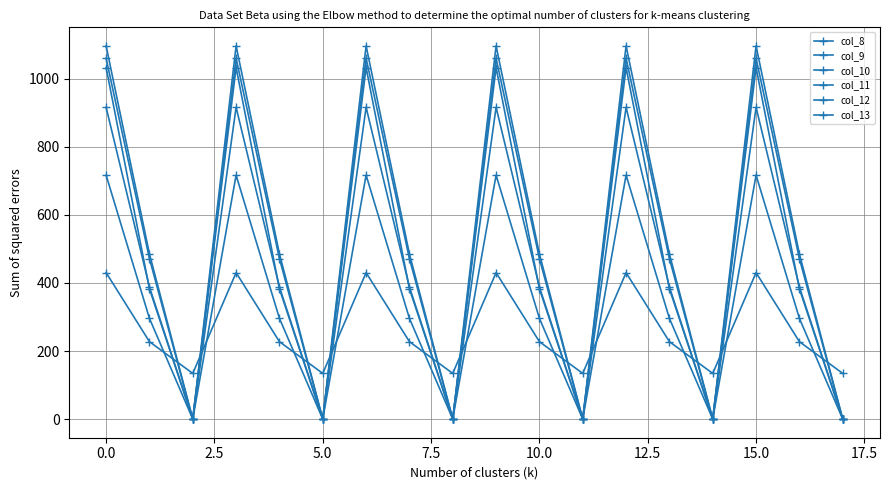

True or false: col_10 has more than 1 points higher than both neighbors.

True